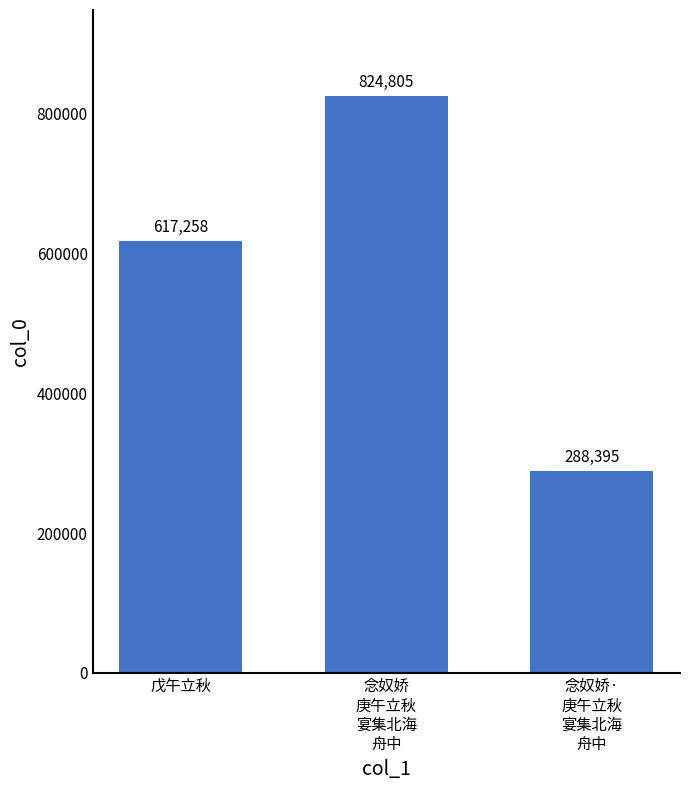

Rank the categories by value from lowest to highest.

念奴娇·
庚午立秋
宴集北海
舟中, 戊午立秋, 念奴娇
庚午立秋
宴集北海
舟中